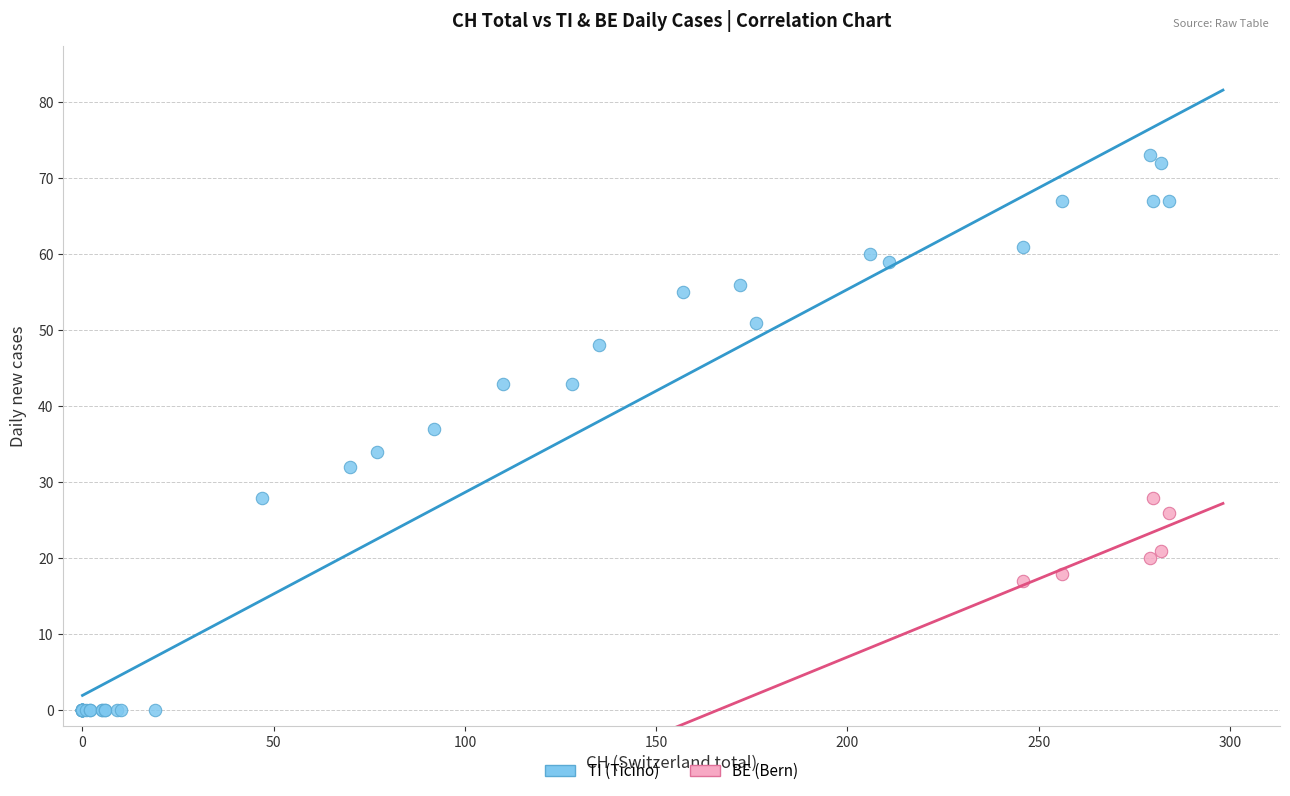

Which series reaches the maximum Y coordinate?

TI (Ticino)